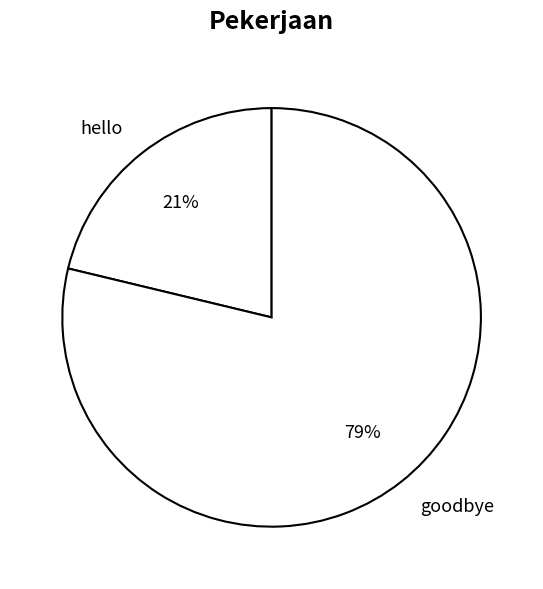

To the nearest percent, what is the difference between the hello and goodbye slice percentages?

58%